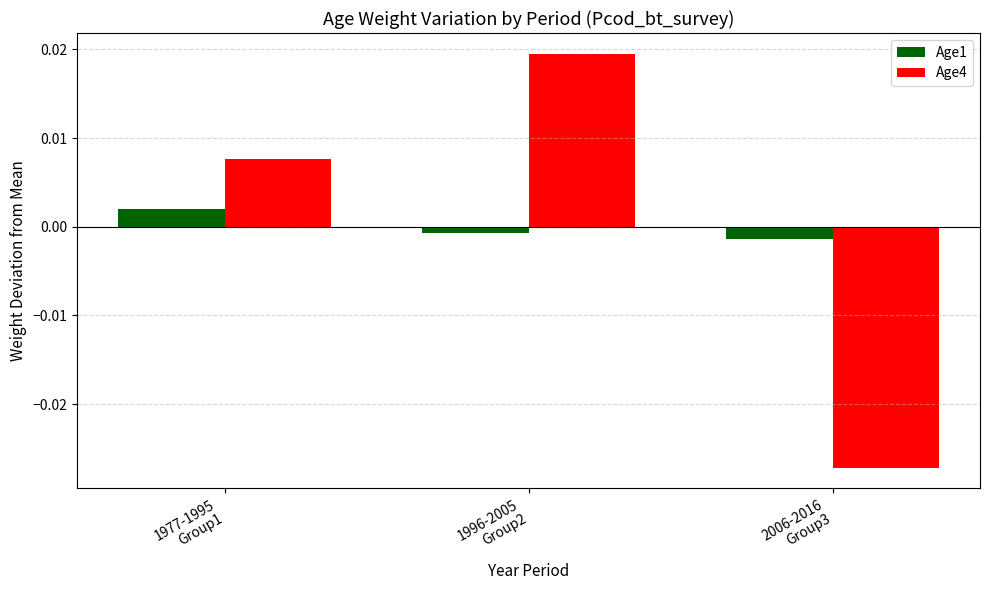

Is the value of Age1 at 1977-1995
Group1 greater than the value of Age4 at 2006-2016
Group3?

Yes